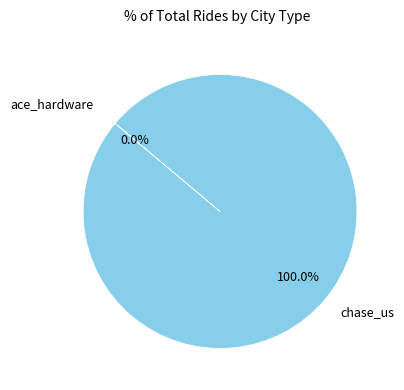

What is the majority slice?

chase_us